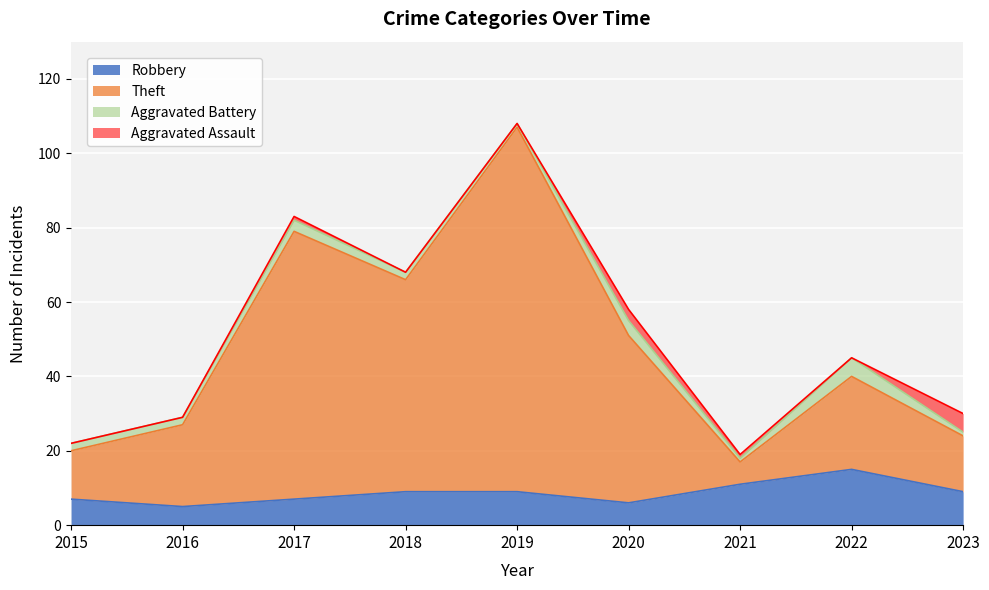

Which label corresponds to the largest value in the chart?

2019